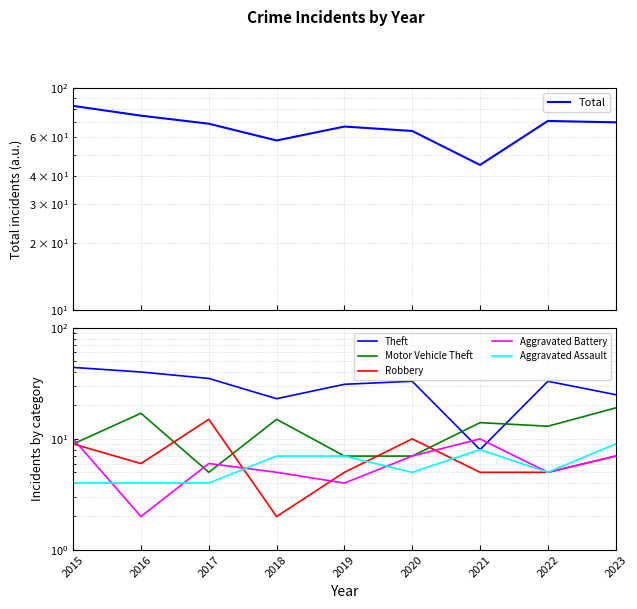

Reading left to right, list all the values displayed in this chart.

Total: 2015=83	2016=75	2017=69	2018=58	2019=67	2020=64	2021=45	2022=71	2023=70
Theft: 2015=44	2016=40	2017=35	2018=23	2019=31	2020=33	2021=8	2022=33	2023=25
Motor Vehicle Theft: 2015=9	2016=17	2017=5	2018=15	2019=7	2020=7	2021=14	2022=13	2023=19
Robbery: 2015=9	2016=6	2017=15	2018=2	2019=5	2020=10	2021=5	2022=5	2023=7
Aggravated Battery: 2015=10	2016=2	2017=6	2018=5	2019=4	2020=7	2021=10	2022=5	2023=7
Aggravated Assault: 2015=4	2016=4	2017=4	2018=7	2019=7	2020=5	2021=8	2022=5	2023=9